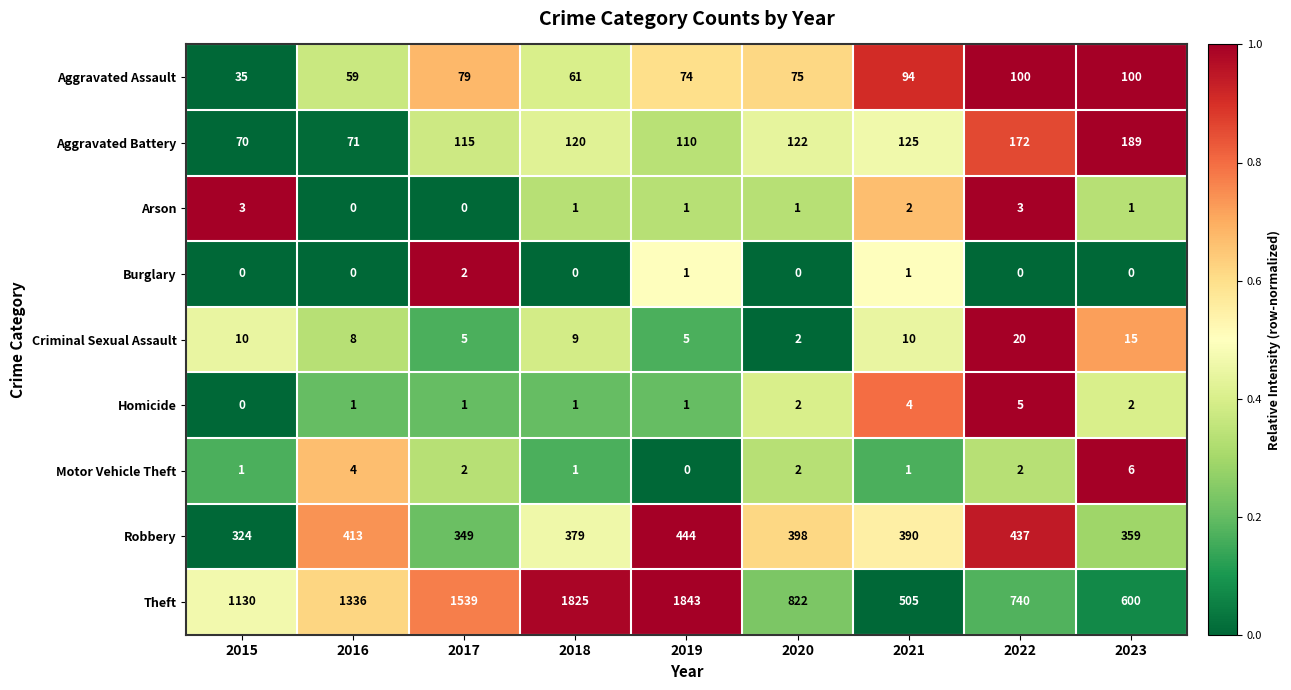

Rank the categories by Robbery value from highest to lowest.

2019, 2022, 2016, 2020, 2021, 2018, 2023, 2017, 2015